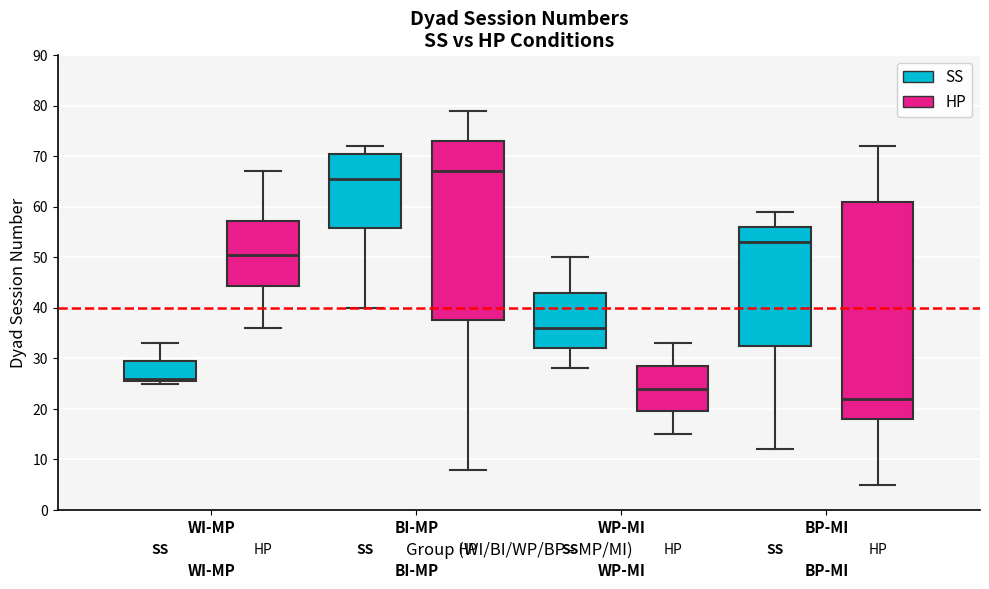

Reading left to right, transcribe this box plot: for each box, give where its median line is, the range the box spans, and where its two whiskers end, as read against the y-axis. The values are not printed on the chart, so give them approximately, as read against the axis.

WI-MP (SS): median 26 (just above the box's lower edge), box 26 to 30, whiskers 25 to 33
WI-MP (HP): median 51, box 44 to 57, whiskers 36 to 67
BI-MP (SS): median 66, box 56 to 71, whiskers 40 to 72
BI-MP (HP): median 67, box 38 to 73, whiskers 8 to 79
WP-MI (SS): median 36, box 32 to 43, whiskers 28 to 50
WP-MI (HP): median 24, box 20 to 29, whiskers 15 to 33
BP-MI (SS): median 53, box 33 to 56, whiskers 12 to 59
BP-MI (HP): median 22, box 18 to 61, whiskers 5 to 72